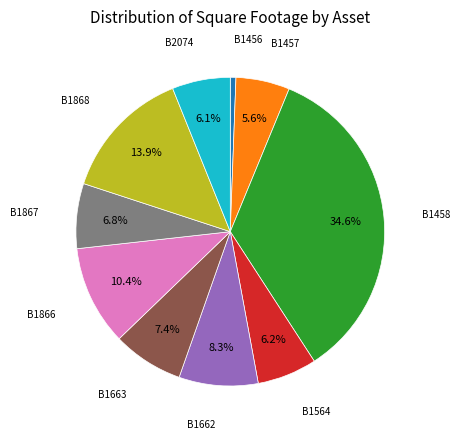

To the nearest percent, what is the combined percentage of B2074 and B1456?

7%